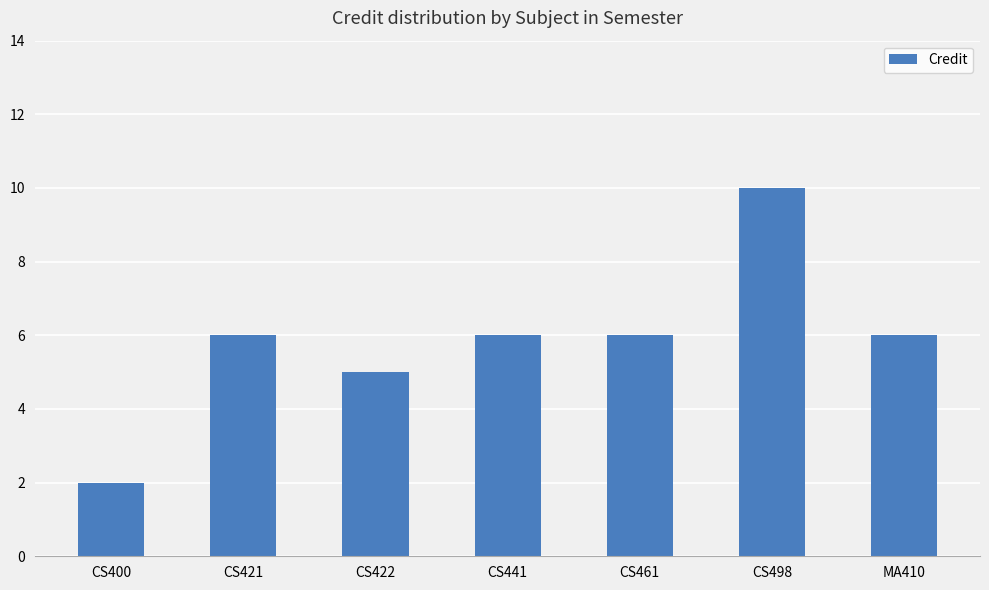

Reading right to left, transcribe all the data shown in this chart.

MA410=6	CS498=10	CS461=6	CS441=6	CS422=5	CS421=6	CS400=2